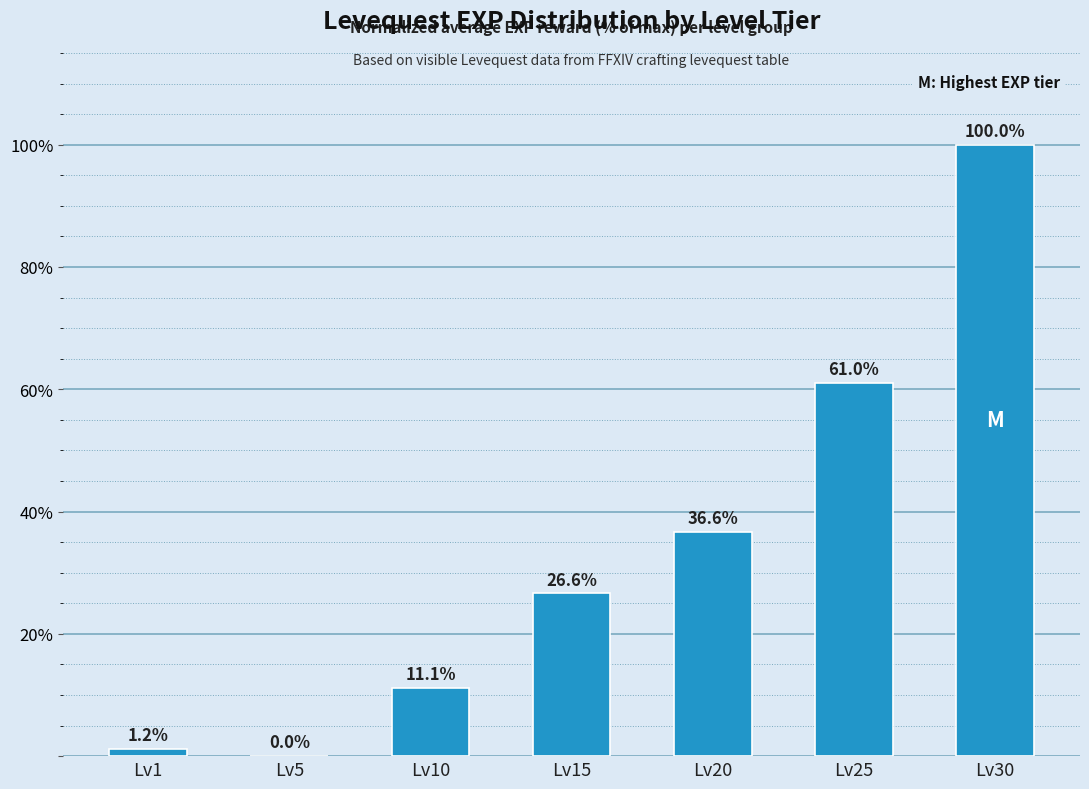

Reading left to right, list all the values displayed in this chart.

1.2	0.0	11.1	26.6	36.6	61.0	100.0